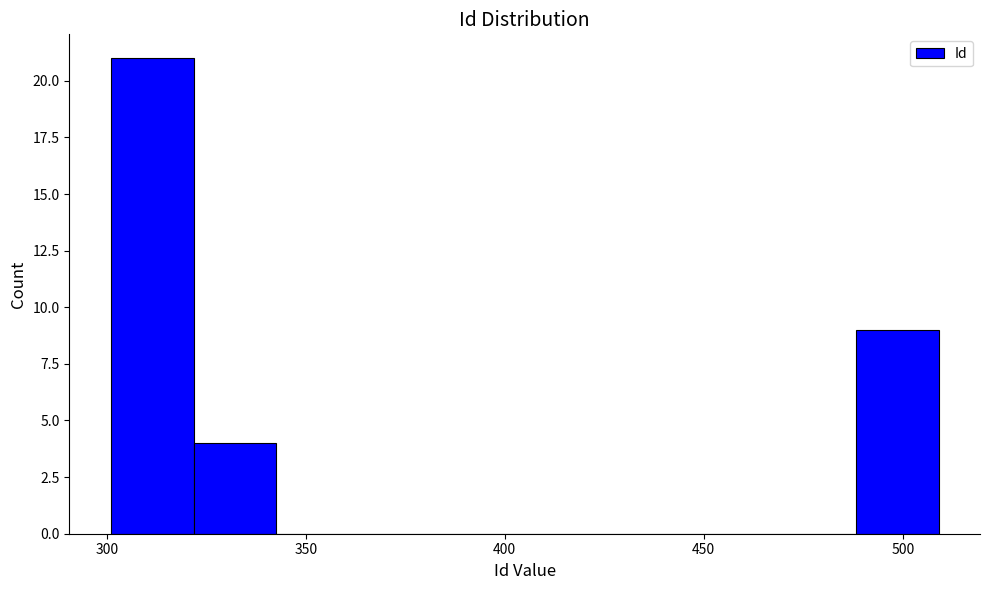

Reading left to right, list every bar in this chart as the range it spans on the x-axis followed by its height. Neither the bar edges nor the heights are printed on the chart, so give them approximately, as read against the axes.

300 to 320: 21
320 to 345: 4
345 to 365: 0
365 to 385: 0
385 to 405: 0
405 to 425: 0
425 to 445: 0
445 to 465: 0
465 to 490: 0
490 to 510: 9